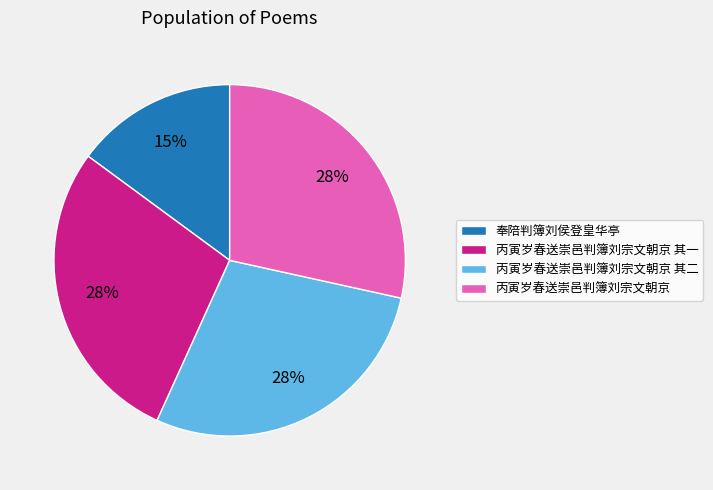

True or false: 丙寅岁春送崇邑判簿刘宗文朝京 其一 accounts for 42% of the total.

False